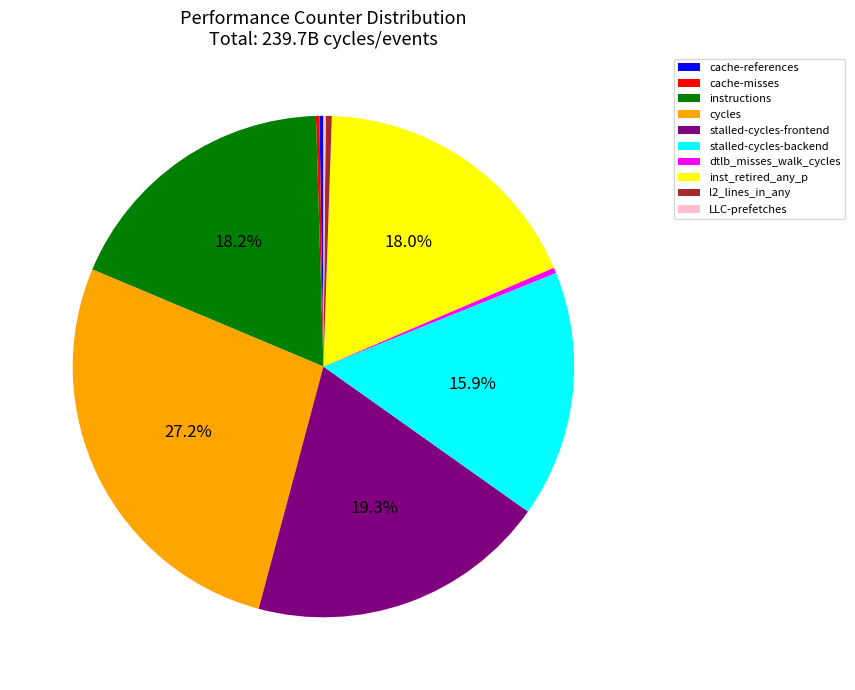

Is it true that inst_retired_any_p is 18% of the pie?

True